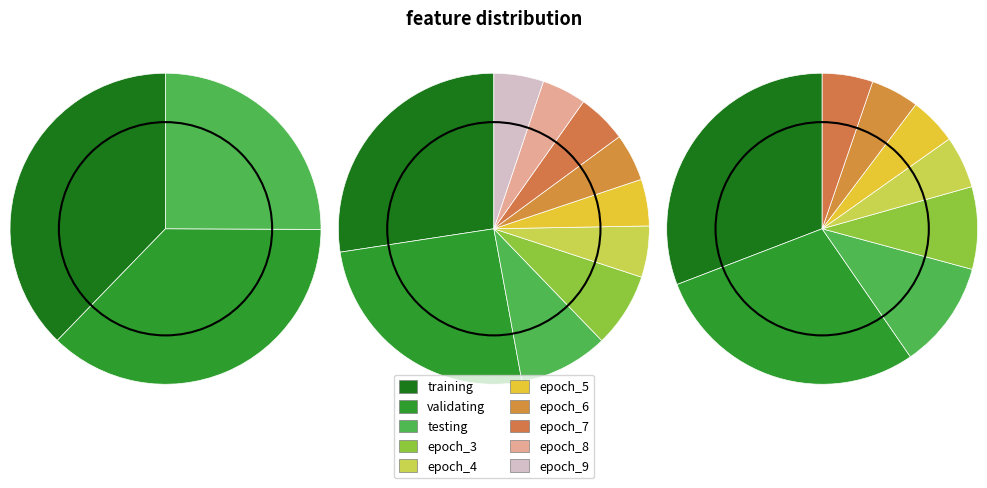

What percentage is the validating slice, to the nearest percent?

25%